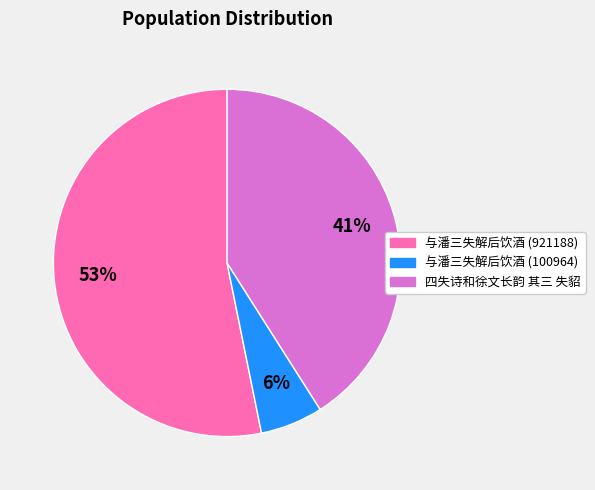

Which category has the biggest portion of the pie?

与潘三失解后饮酒 (921188)